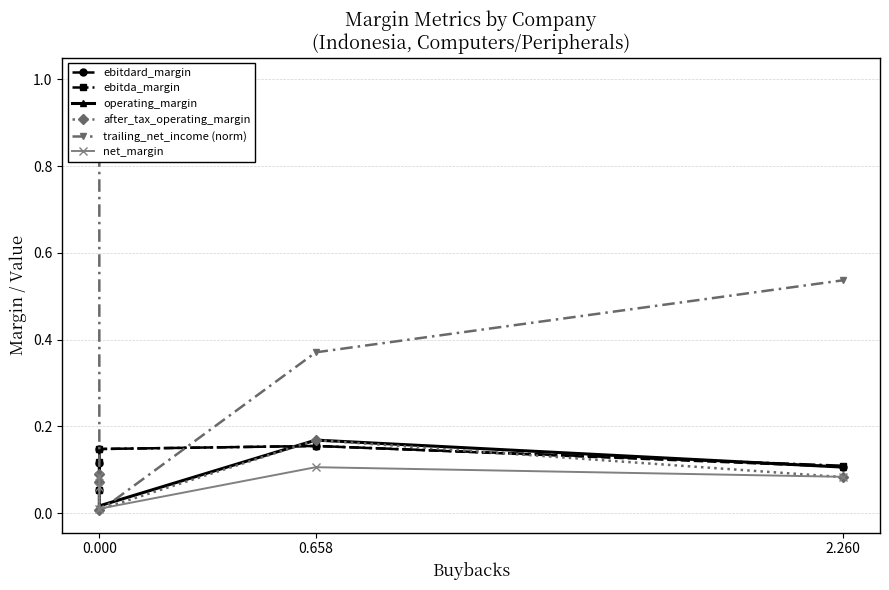

How many interior local valleys does the trailing_net_income (norm) series have?

1